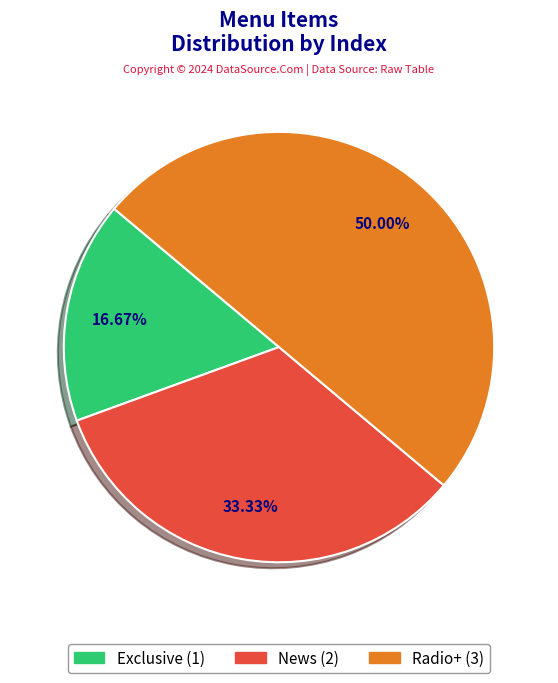

How many slices are in this pie chart?

3